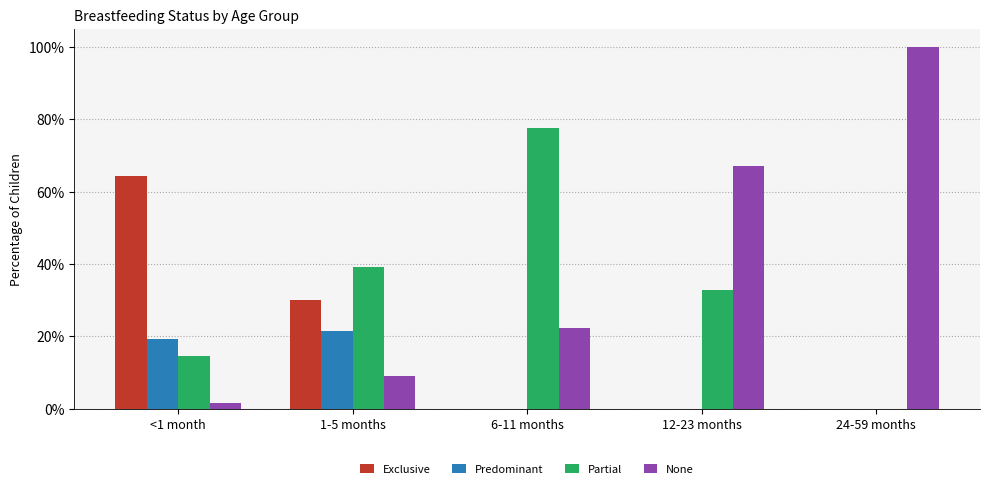

The value of None at 24-59 months is 0.3. True or false?

False